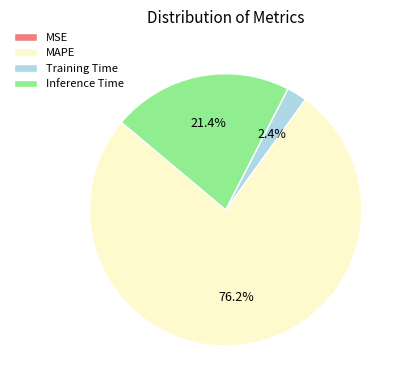

What percentage is the Inference Time slice, to the nearest percent?

21%